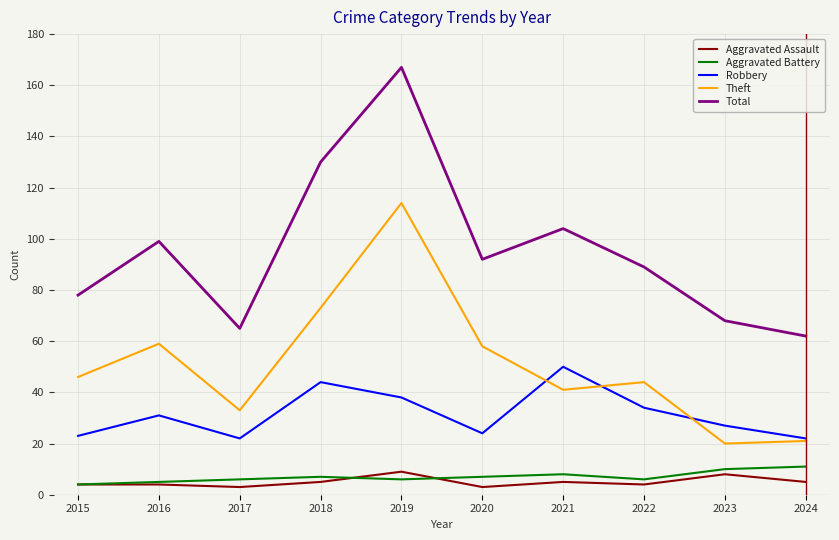

List the labels in order of Total value, smallest first.

2024, 2017, 2023, 2015, 2022, 2020, 2016, 2021, 2018, 2019